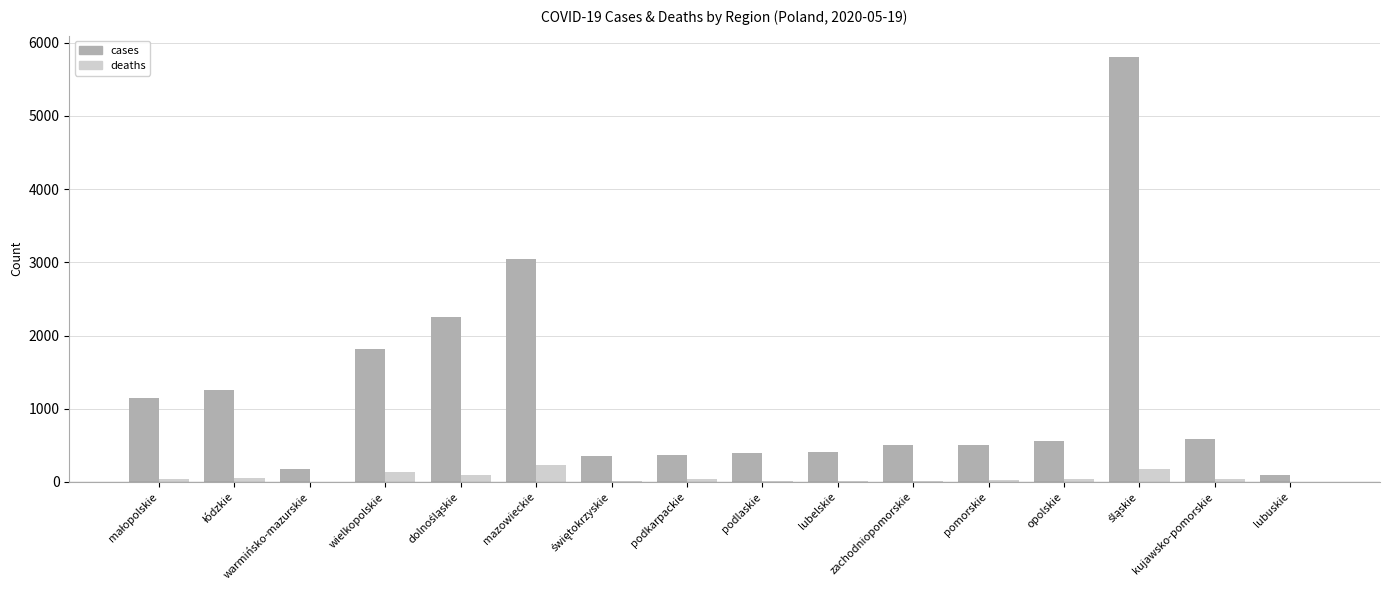

What are all the series names shown in the legend?

cases, deaths